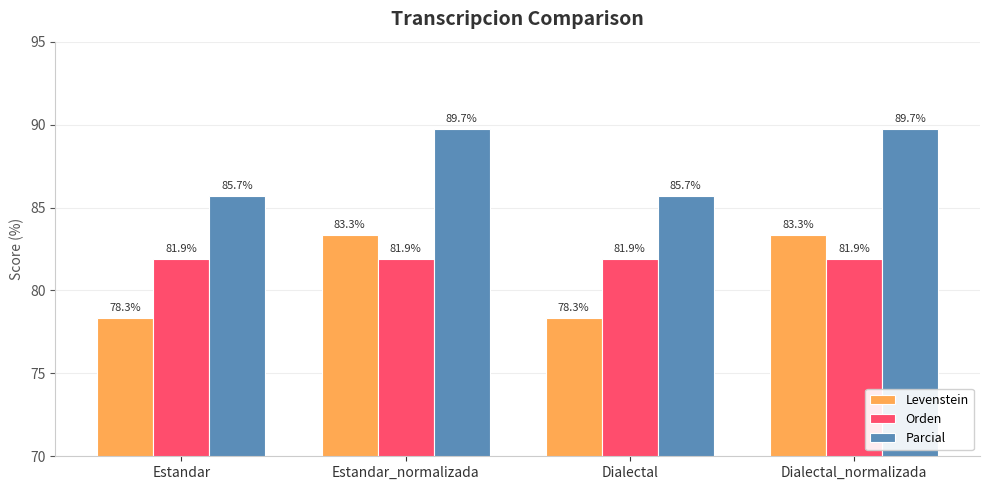

What value does the Levenstein series have at Estandar?

78.3